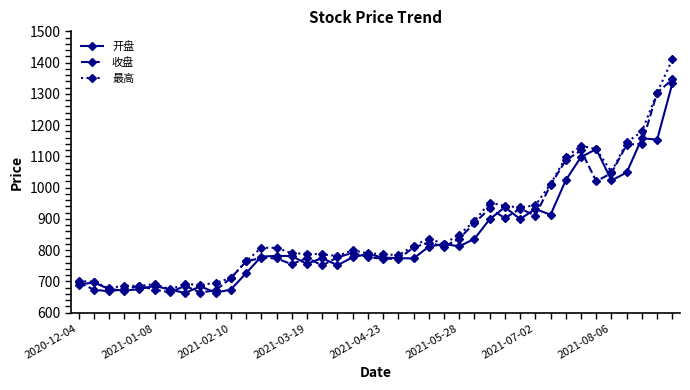

Does the chart display data point markers on the line(s)?

Yes